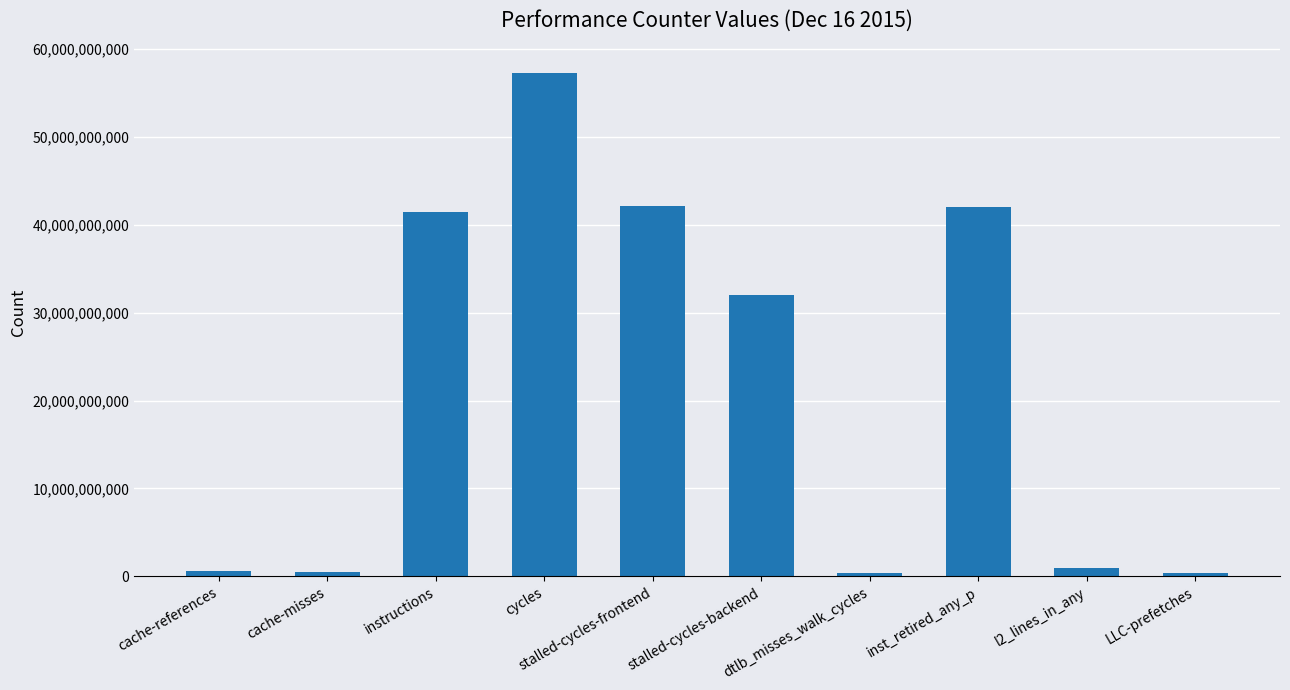

Which category has the highest value across all series?

cycles